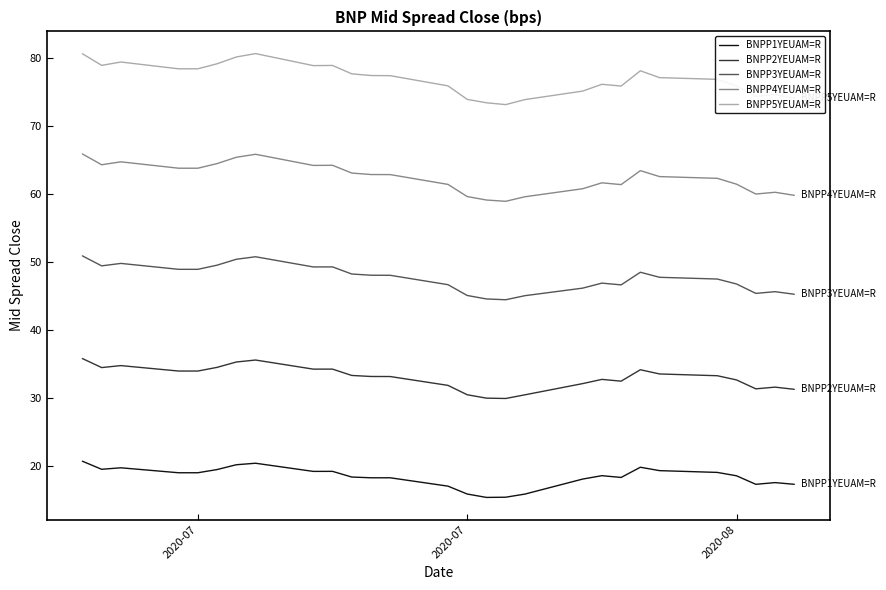

True or false: BNPP4YEUAM=R and BNPP5YEUAM=R cross at least once.

False